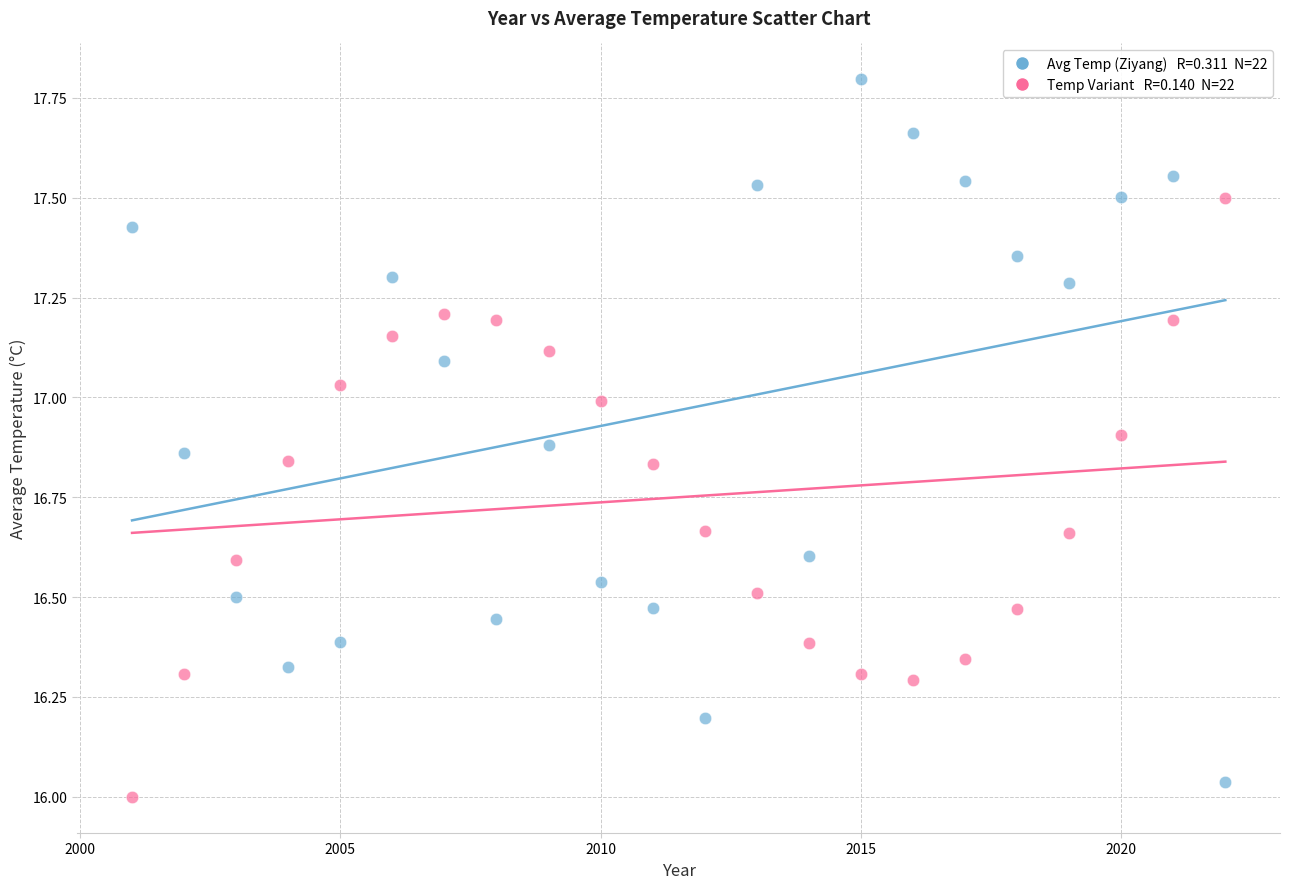

Across all data points, what is the range of X values (max minus min)?

21.0